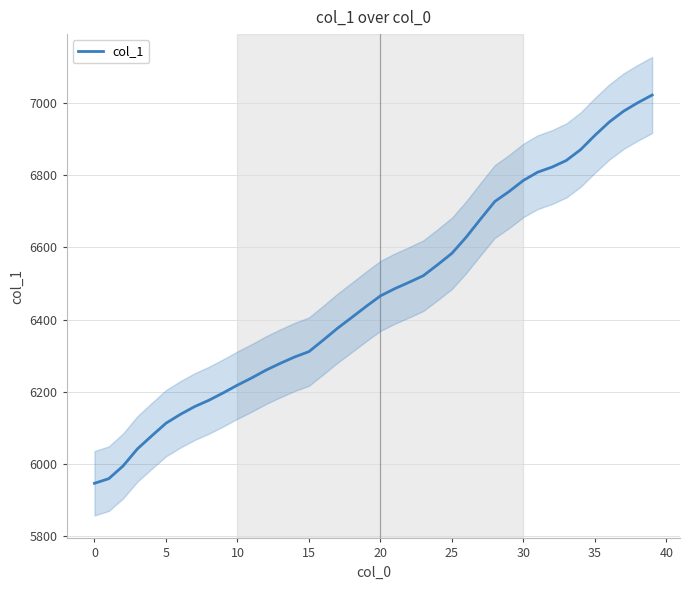

What is the lowest value of the col_1 series?

5946.4